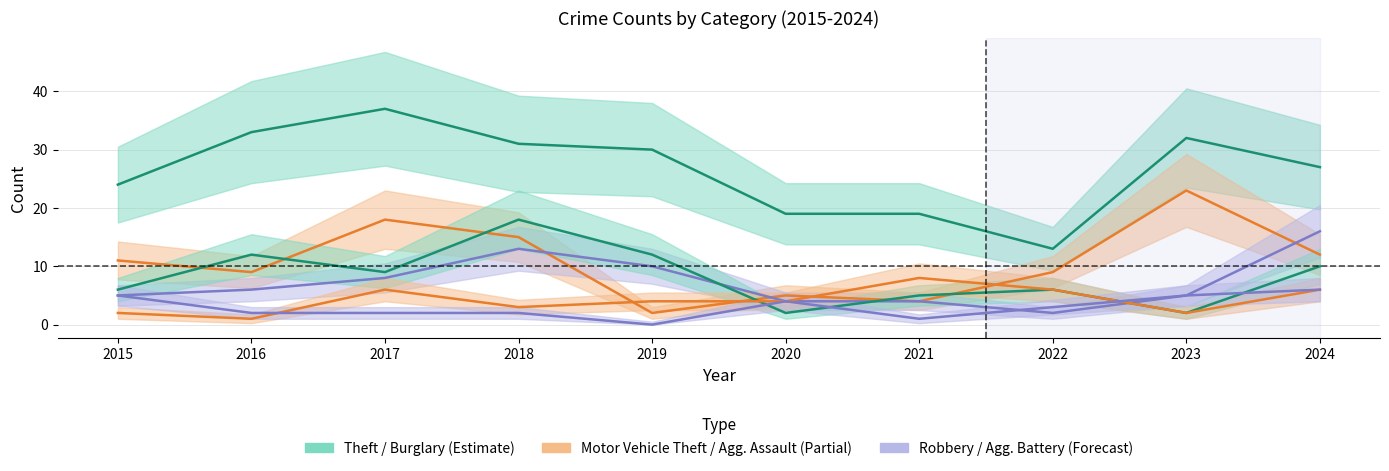

Does the chart display data point markers on the line(s)?

No